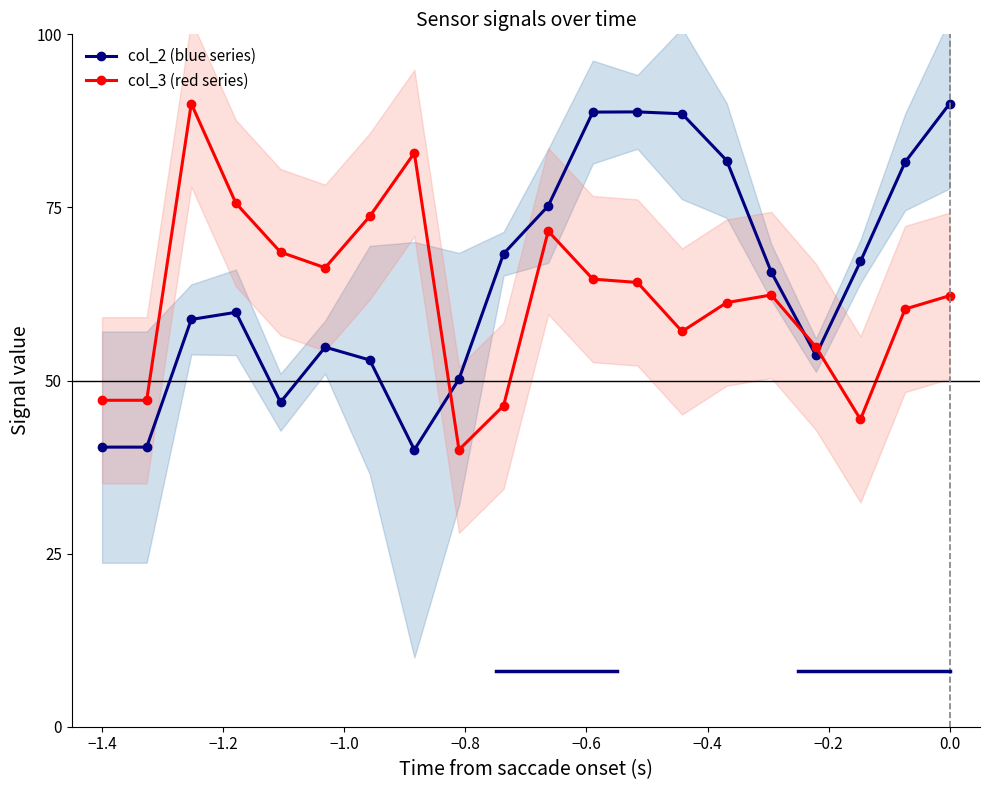

True or false: col_3 (red series) has more than 0 points higher than both neighbors.

True